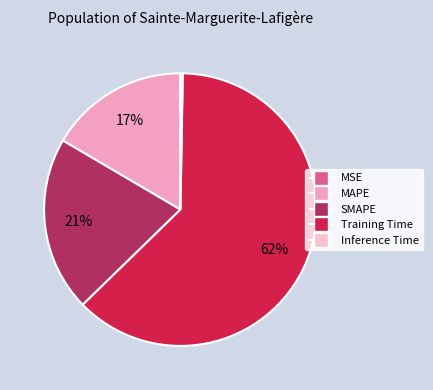

Is it true that Inference Time is 0% of the pie?

True